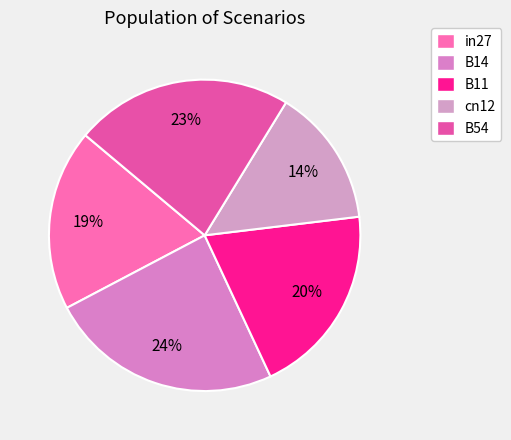

How many segments does this pie chart have?

5